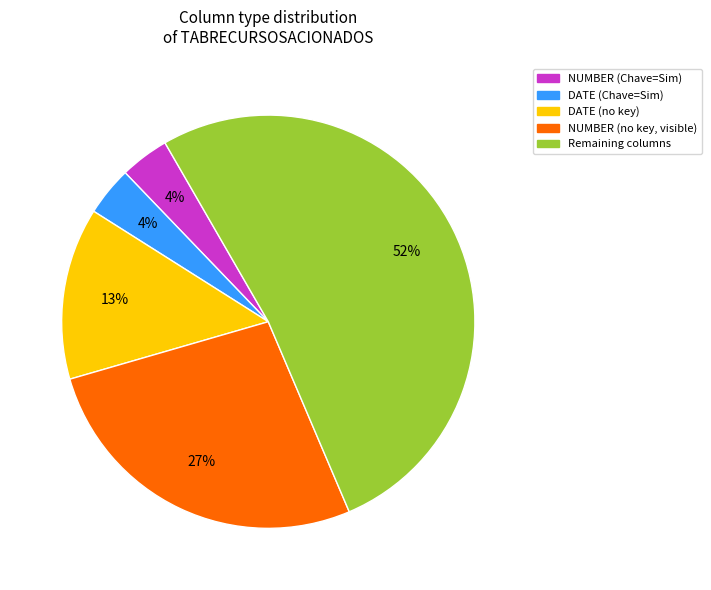

To the nearest percent, what is the difference between the largest and smallest slice percentages?

48%